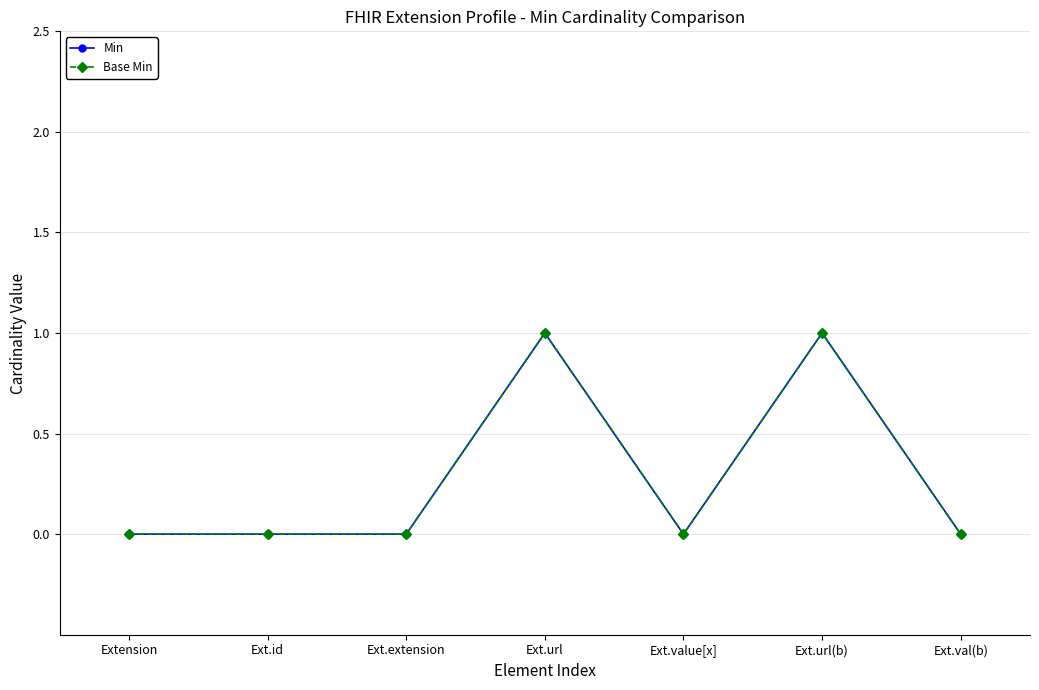

Is this an area chart (filled region under the line)?

No